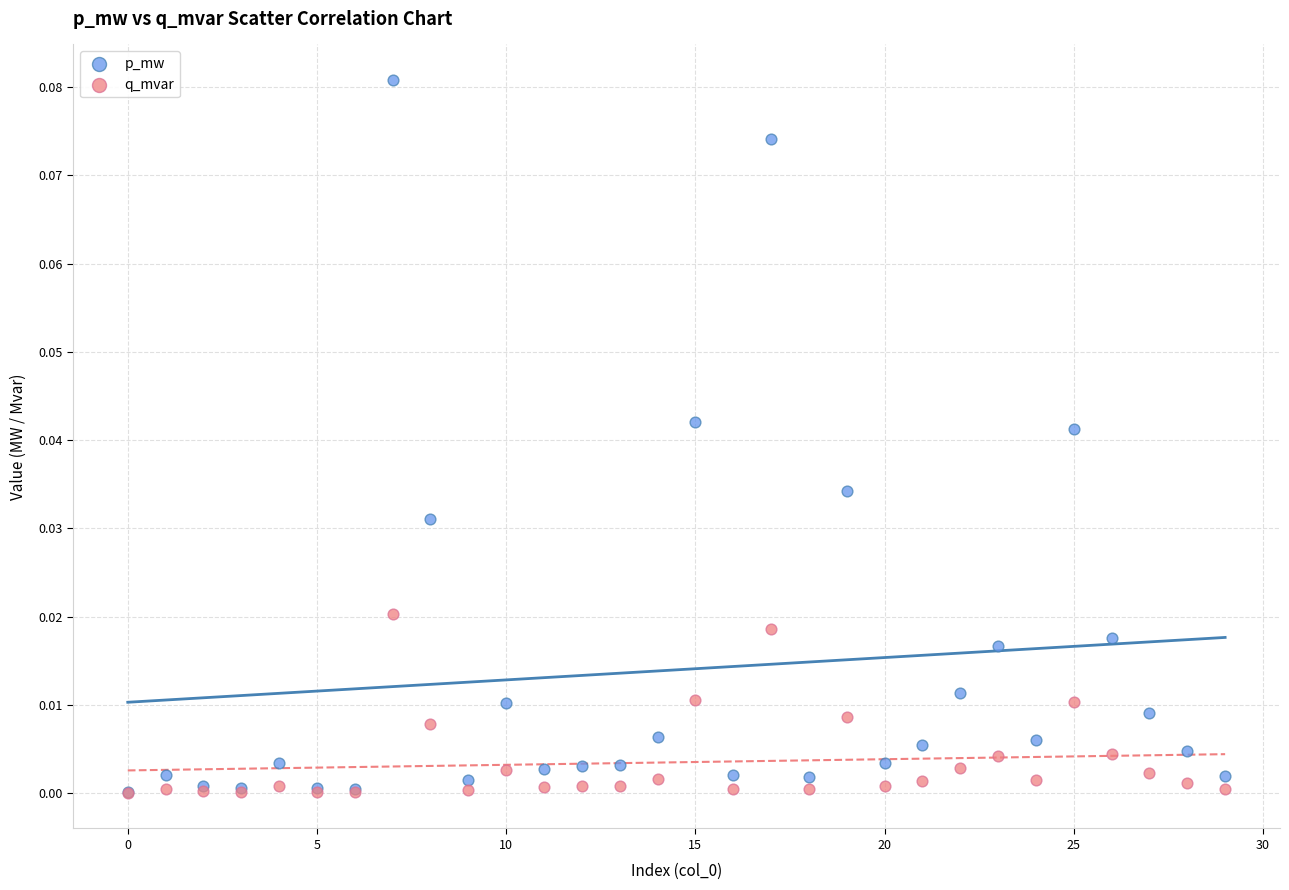

Which series has the widest spread of Y values?

p_mw